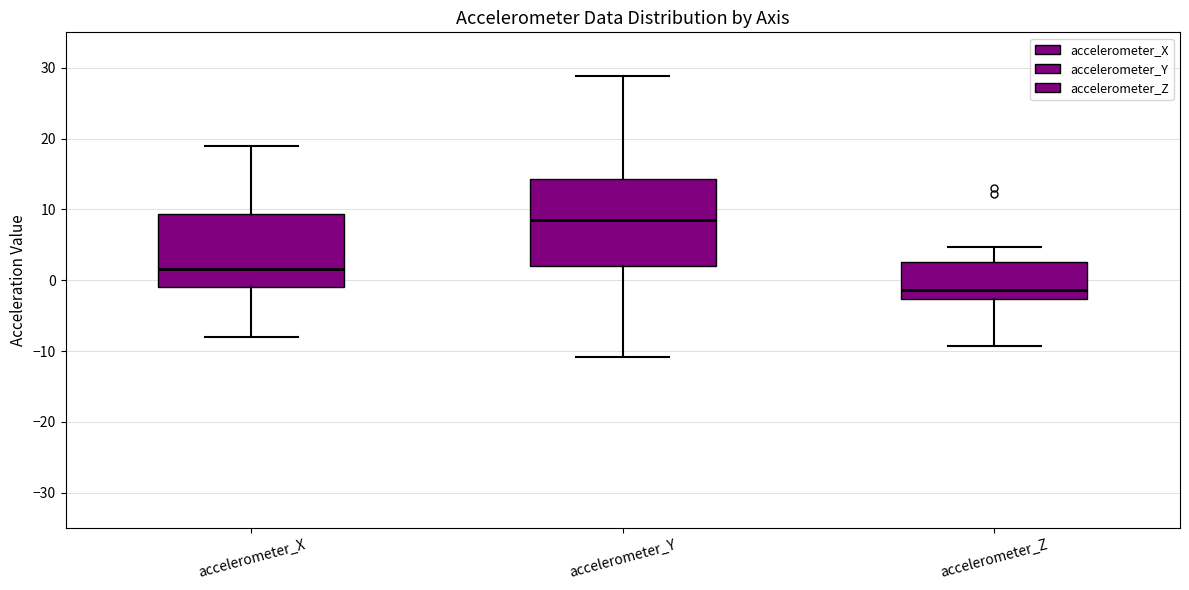

Reading left to right, transcribe this box plot: for each box, give where its median line is, the range the box spans, and where its two whiskers end, as read against the y-axis. The values are not printed on the chart, so give them approximately, as read against the axis.

accelerometer_X: median 2, box -1 to 9, whiskers -8 to 19
accelerometer_Y: median 8, box 2 to 14, whiskers -11 to 29
accelerometer_Z: median -1, box -3 to 3, whiskers -9 to 5